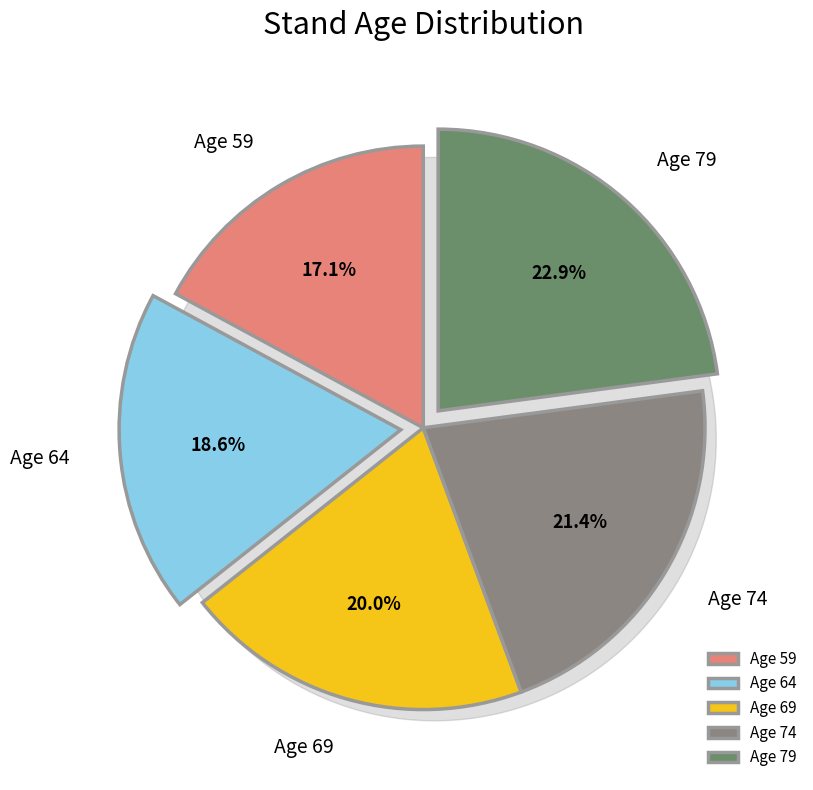

Is there any slice that represents more than half of the pie?

No